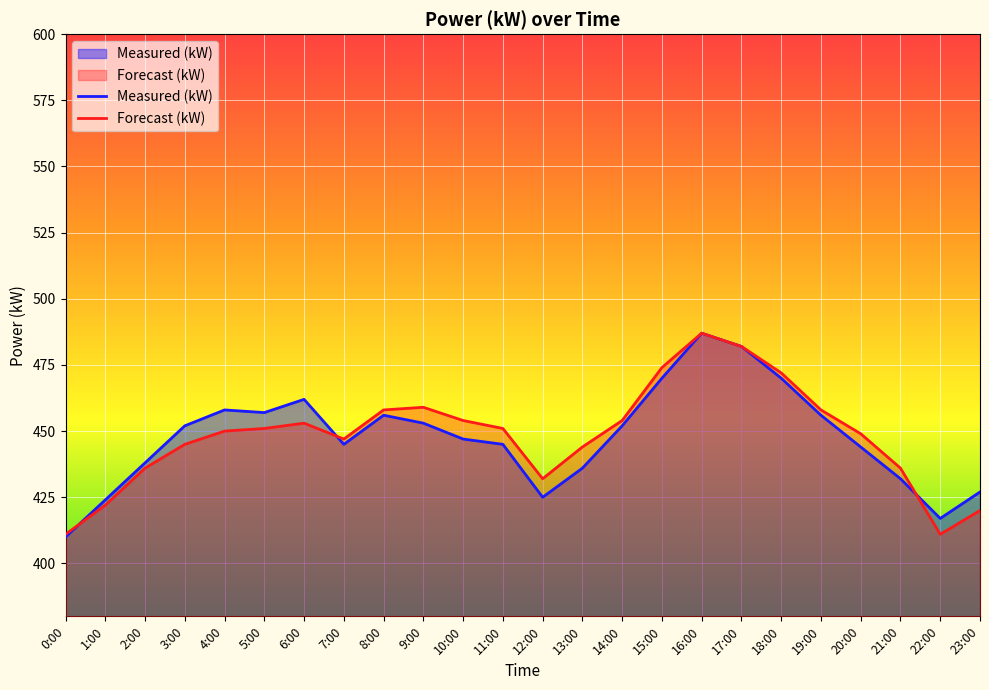

Read the Measured (kW) value at 19:00.

456